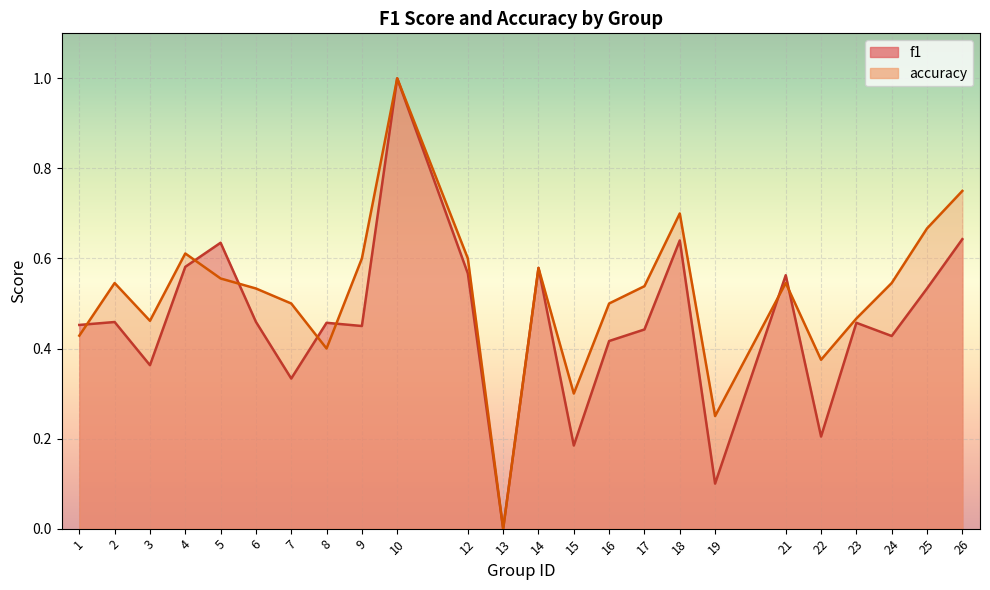

Reading left to right, transcribe all the data shown in this chart.

f1: 1=0.5	2=0.5	3=0.4	4=0.6	5=0.6	6=0.5	7=0.3	8=0.5	9=0.5	10=1.0	12=0.6	13=0.0	14=0.6	15=0.2	16=0.4	17=0.4	18=0.6	19=0.1	21=0.6	22=0.2	23=0.5	24=0.4	25=0.5	26=0.6
accuracy: 1=0.4	2=0.5	3=0.5	4=0.6	5=0.6	6=0.5	7=0.5	8=0.4	9=0.6	10=1.0	12=0.6	13=0.0	14=0.6	15=0.3	16=0.5	17=0.5	18=0.7	19=0.2	21=0.5	22=0.4	23=0.5	24=0.5	25=0.7	26=0.8